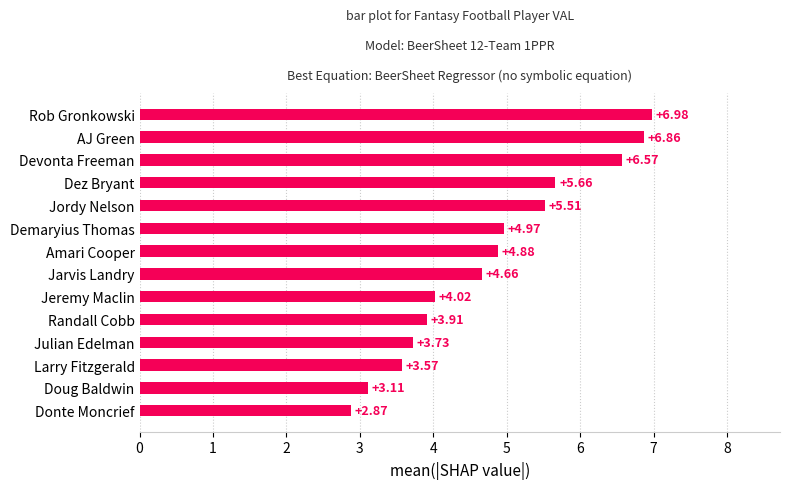

List the labels in order of value, largest first.

Rob Gronkowski, AJ Green, Devonta Freeman, Dez Bryant, Jordy Nelson, Demaryius Thomas, Amari Cooper, Jarvis Landry, Jeremy Maclin, Randall Cobb, Julian Edelman, Larry Fitzgerald, Doug Baldwin, Donte Moncrief